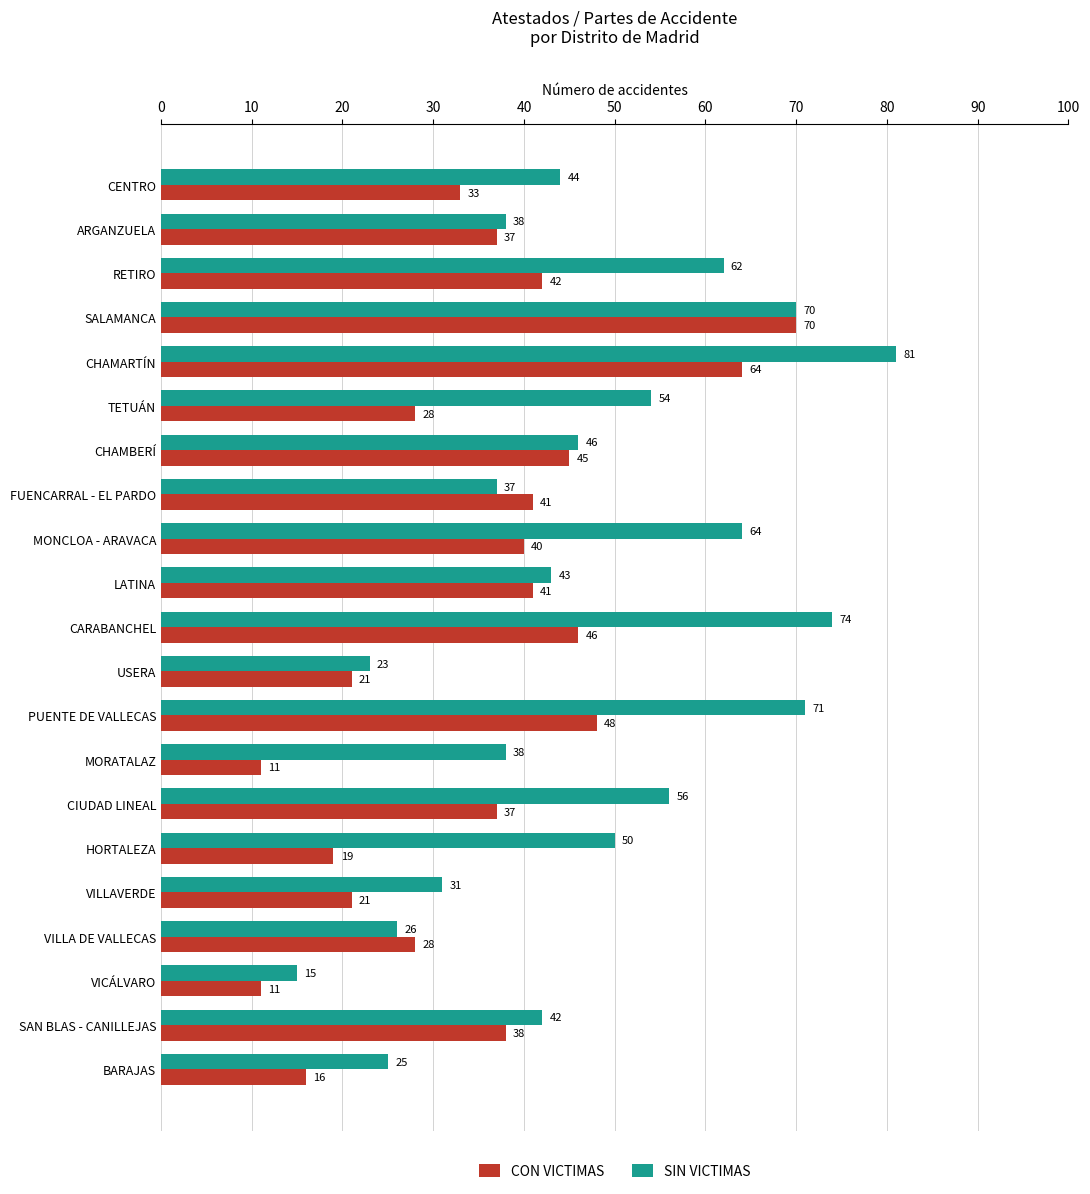

What is the difference between the CON VICTIMAS values at BARAJAS and HORTALEZA?

3